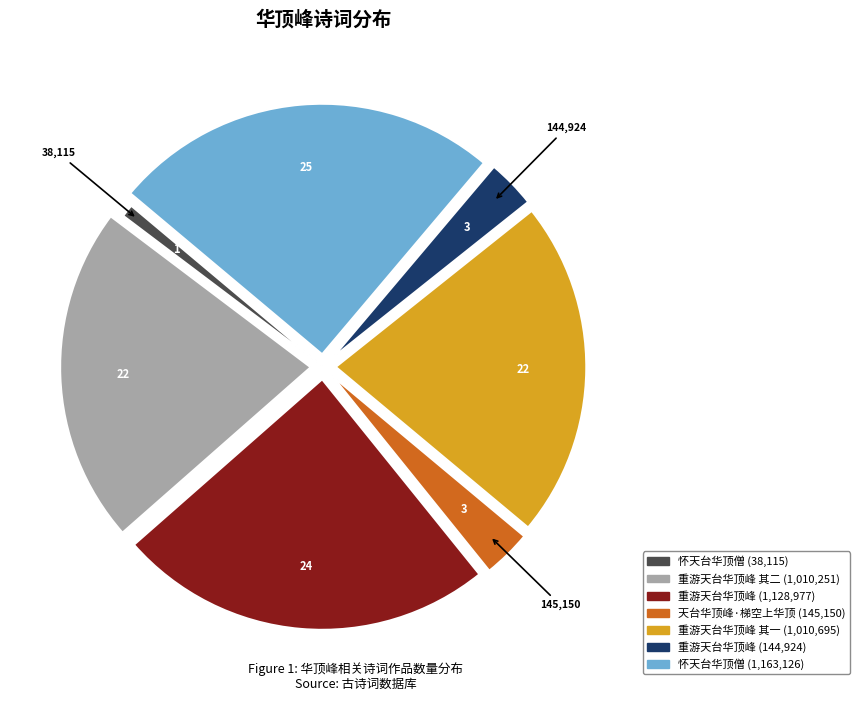

Does any single category account for the majority?

No